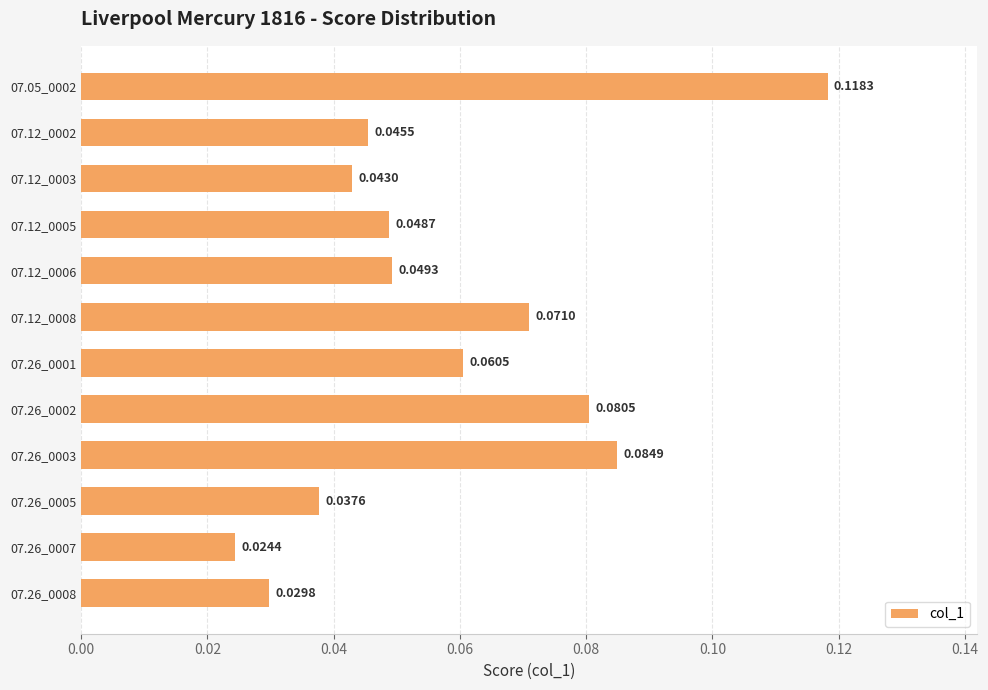

Which has a higher value, 07.12_0002 or 07.26_0008?

07.12_0002